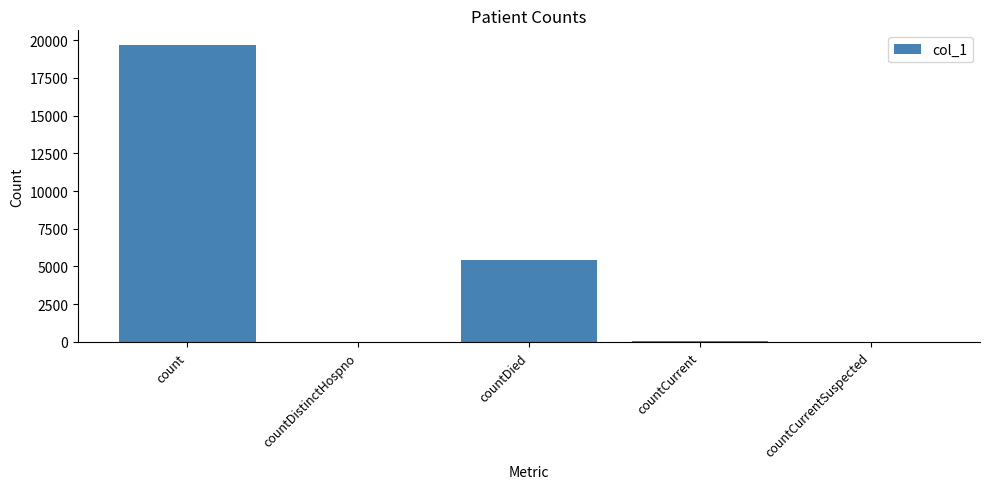

Are the bars horizontal?

No